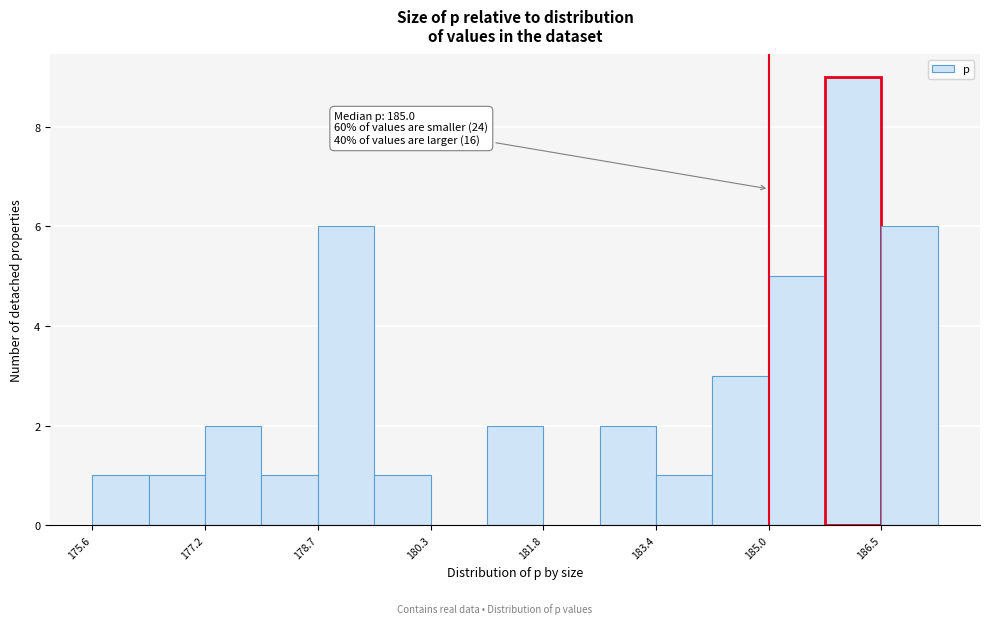

Read against the x-axis, roughly where is the centre of the tallest bar?

186.2